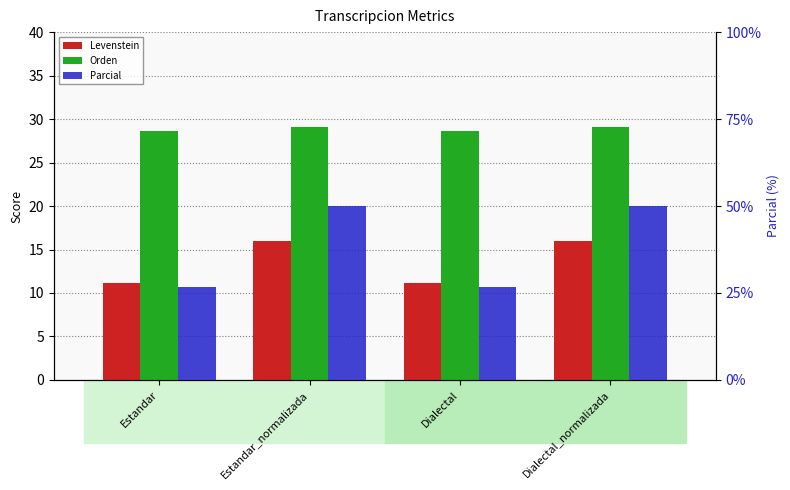

What position from the left is Estandar?

1